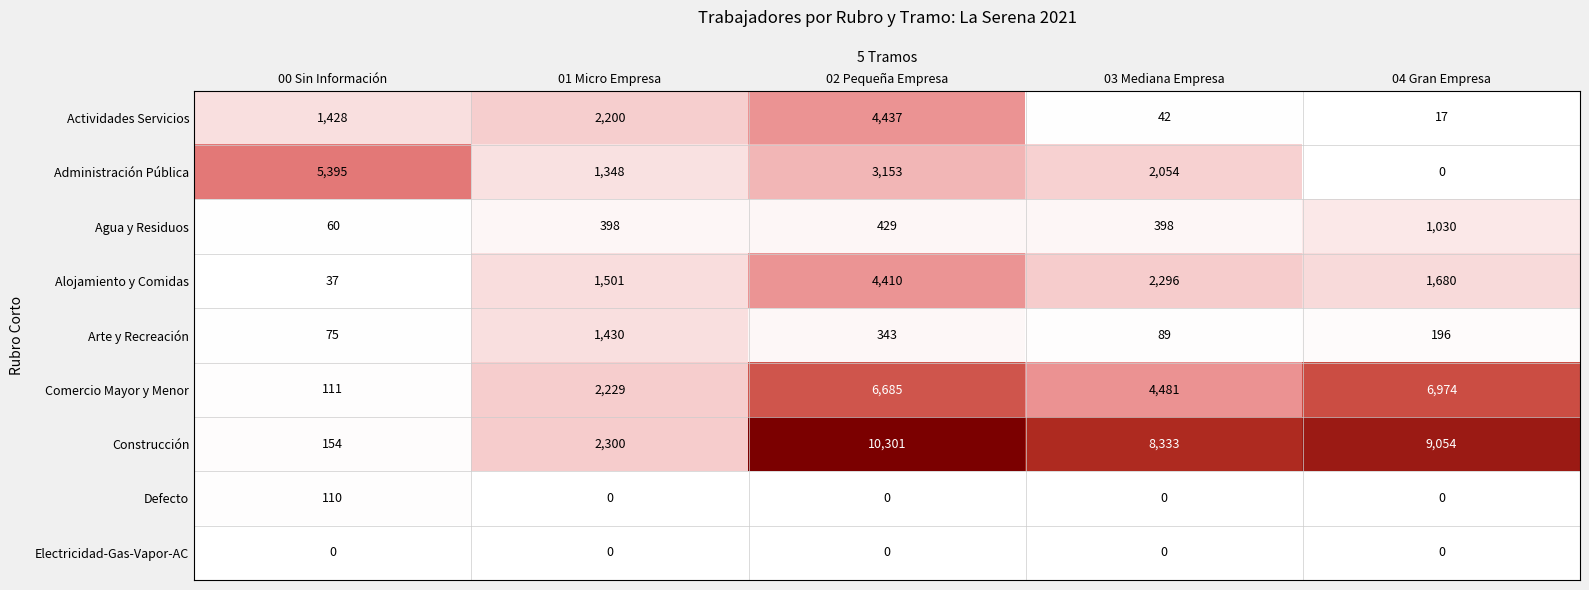

At how many categories does at least one series exceed 814?

5